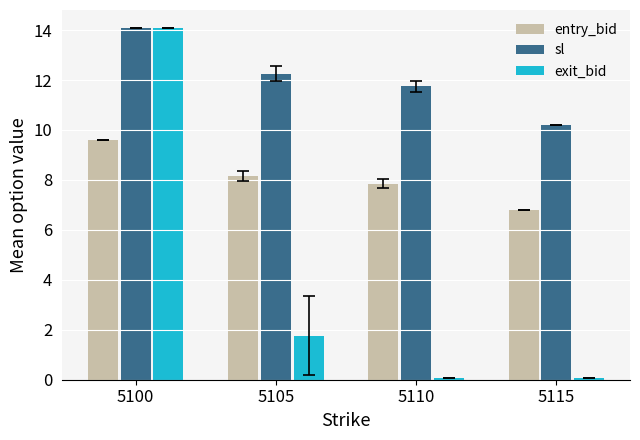

At how many categories does at least one series exceed 12?

2